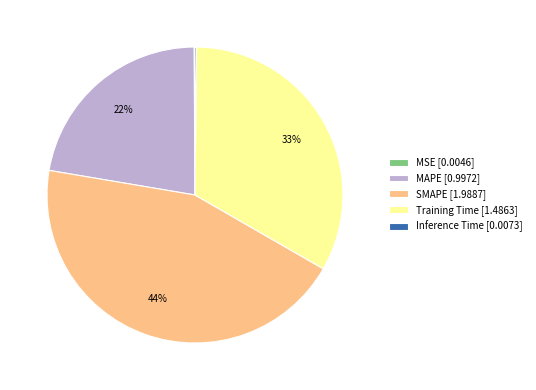

Between SMAPE [1.9887] and MAPE [0.9972], which is larger?

SMAPE [1.9887]